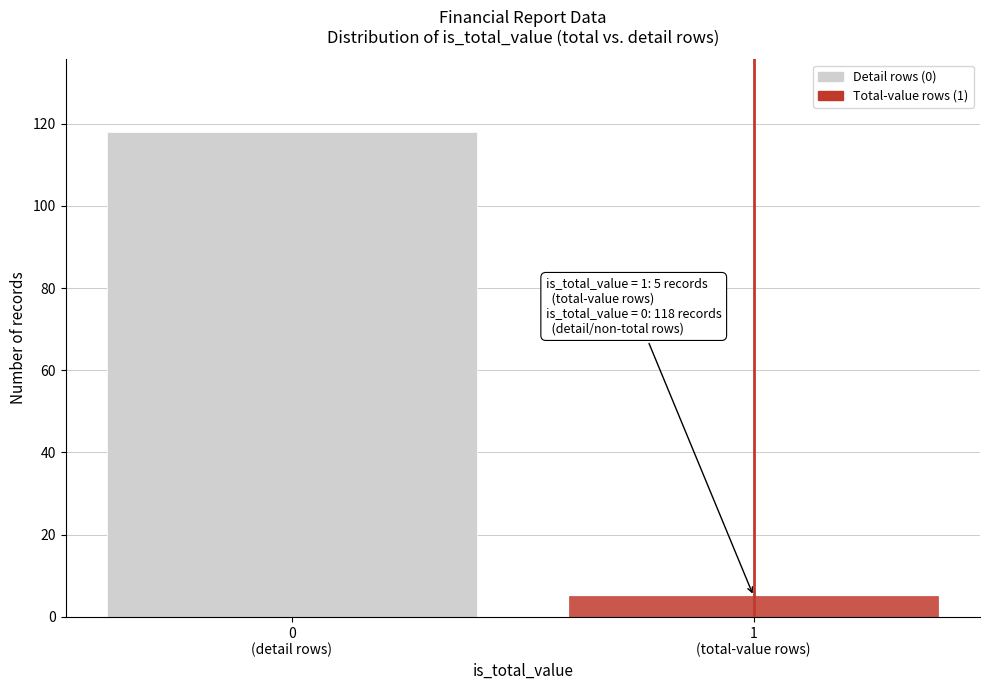

Reading left to right, transcribe all the data shown in this chart.

118	5